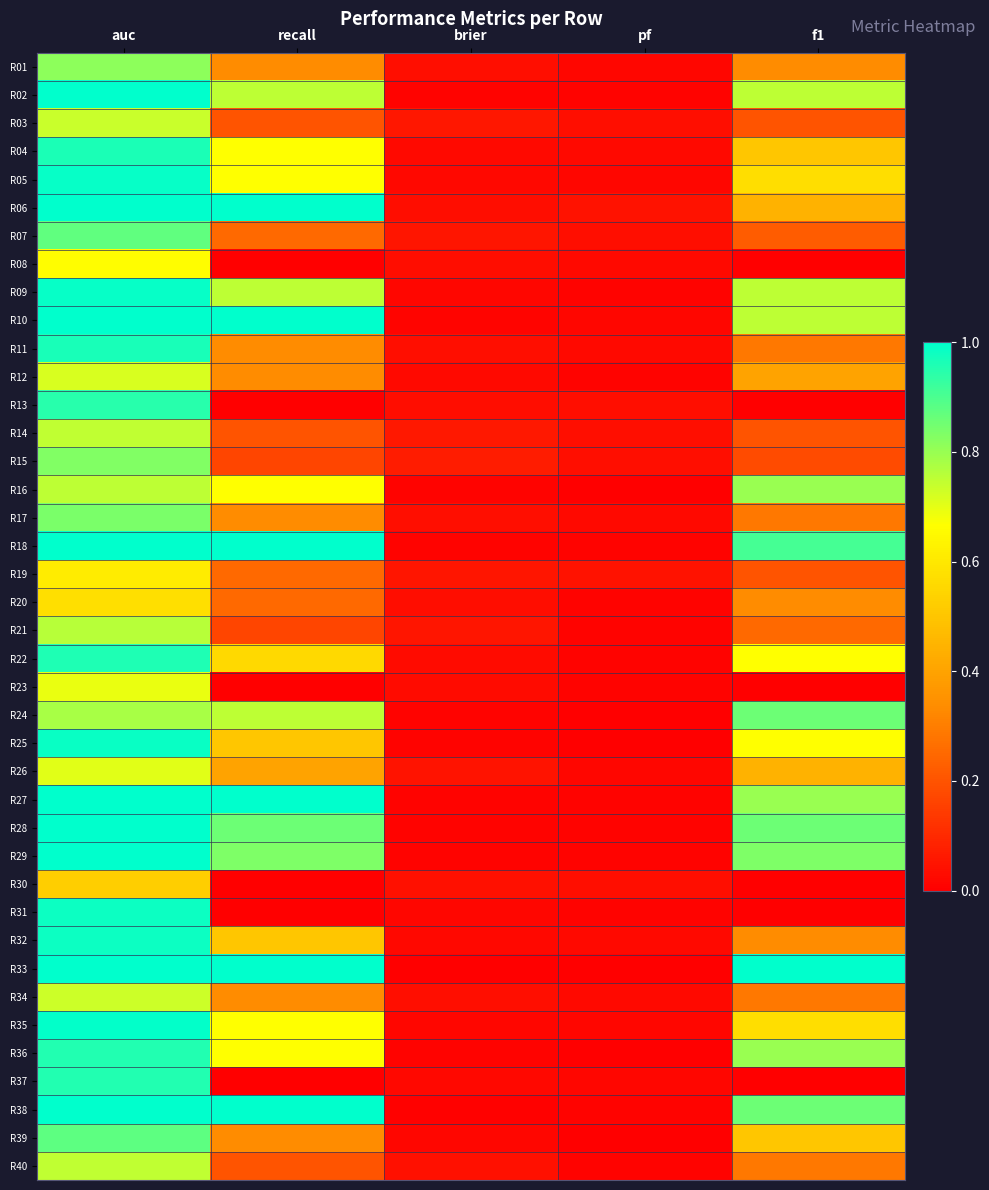

Reading right to left, what are all the values shown in this chart?

R01: f1=0.3	pf=0.0	brier=0.0	recall=0.3	auc=0.8
R02: f1=0.8	pf=0.0	brier=0.0	recall=0.8	auc=1.0
R03: f1=0.2	pf=0.0	brier=0.1	recall=0.2	auc=0.7
R04: f1=0.5	pf=0.0	brier=0.0	recall=0.7	auc=1.0
R05: f1=0.6	pf=0.0	brier=0.0	recall=0.7	auc=1.0
R06: f1=0.4	pf=0.0	brier=0.0	recall=1.0	auc=1.0
R07: f1=0.2	pf=0.0	brier=0.1	recall=0.2	auc=0.9
R08: f1=0.0	pf=0.0	brier=0.0	recall=0.0	auc=0.7
R09: f1=0.8	pf=0.0	brier=0.0	recall=0.8	auc=1.0
R10: f1=0.8	pf=0.0	brier=0.0	recall=1.0	auc=1.0
R11: f1=0.3	pf=0.0	brier=0.0	recall=0.3	auc=1.0
R12: f1=0.4	pf=0.0	brier=0.0	recall=0.3	auc=0.7
R13: f1=0.0	pf=0.0	brier=0.0	recall=0.0	auc=0.9
R14: f1=0.2	pf=0.0	brier=0.1	recall=0.2	auc=0.7
R15: f1=0.2	pf=0.0	brier=0.1	recall=0.2	auc=0.8
R16: f1=0.8	pf=0.0	brier=0.0	recall=0.7	auc=0.8
R17: f1=0.3	pf=0.0	brier=0.0	recall=0.3	auc=0.8
R18: f1=0.9	pf=0.0	brier=0.0	recall=1.0	auc=1.0
R19: f1=0.2	pf=0.0	brier=0.1	recall=0.2	auc=0.6
R20: f1=0.3	pf=0.0	brier=0.0	recall=0.2	auc=0.6
R21: f1=0.2	pf=0.0	brier=0.1	recall=0.2	auc=0.8
R22: f1=0.7	pf=0.0	brier=0.0	recall=0.6	auc=1.0
R23: f1=0.0	pf=0.0	brier=0.0	recall=0.0	auc=0.7
R24: f1=0.9	pf=0.0	brier=0.0	recall=0.8	auc=0.8
R25: f1=0.7	pf=0.0	brier=0.0	recall=0.5	auc=1.0
R26: f1=0.4	pf=0.0	brier=0.0	recall=0.4	auc=0.7
R27: f1=0.8	pf=0.0	brier=0.0	recall=1.0	auc=1.0
R28: f1=0.9	pf=0.0	brier=0.0	recall=0.9	auc=1.0
R29: f1=0.8	pf=0.0	brier=0.0	recall=0.8	auc=1.0
R30: f1=0.0	pf=0.0	brier=0.0	recall=0.0	auc=0.5
R31: f1=0.0	pf=0.0	brier=0.0	recall=0.0	auc=1.0
R32: f1=0.3	pf=0.0	brier=0.0	recall=0.5	auc=1.0
R33: f1=1.0	pf=0.0	brier=0.0	recall=1.0	auc=1.0
R34: f1=0.3	pf=0.0	brier=0.0	recall=0.3	auc=0.7
R35: f1=0.6	pf=0.0	brier=0.0	recall=0.7	auc=1.0
R36: f1=0.8	pf=0.0	brier=0.0	recall=0.7	auc=1.0
R37: f1=0.0	pf=0.0	brier=0.0	recall=0.0	auc=1.0
R38: f1=0.9	pf=0.0	brier=0.0	recall=1.0	auc=1.0
R39: f1=0.5	pf=0.0	brier=0.0	recall=0.3	auc=0.9
R40: f1=0.3	pf=0.0	brier=0.0	recall=0.2	auc=0.7